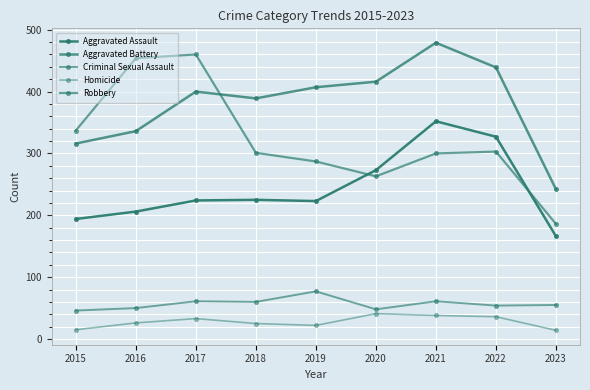

Where is the first local maximum for Aggravated Assault?

2018